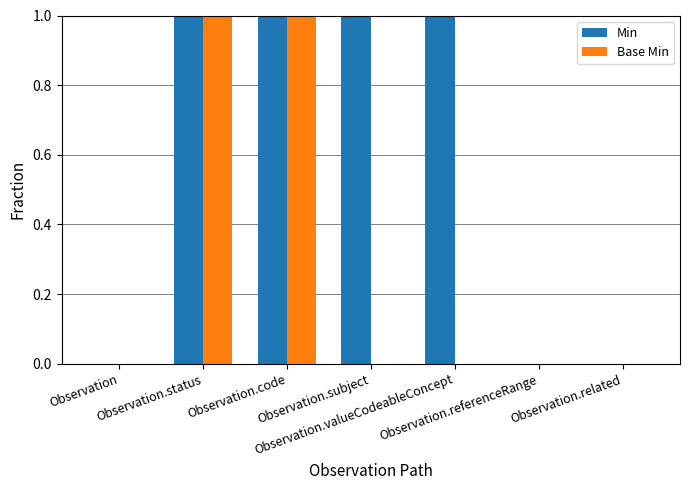

What is the sum of all Min values?

4